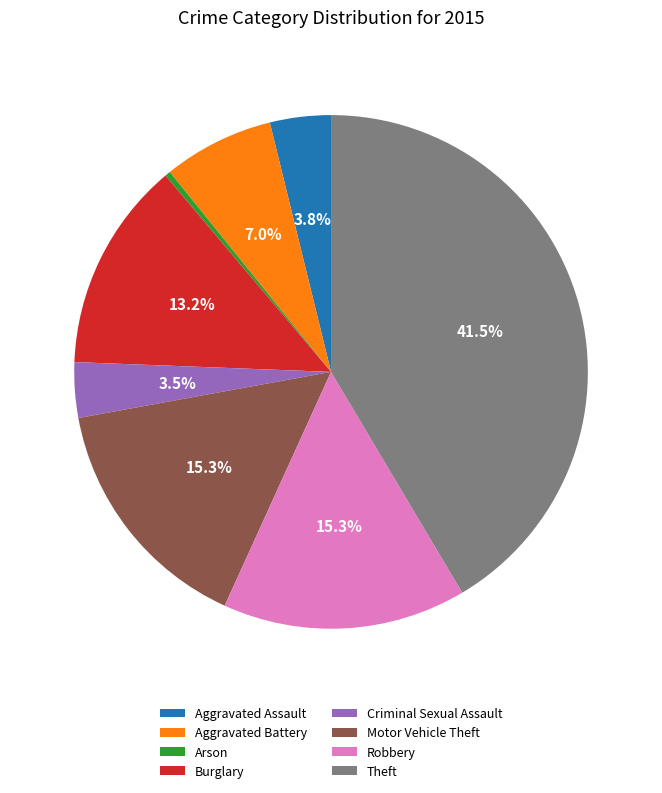

What is the ratio of the value at Robbery to the value at Theft?

0.4